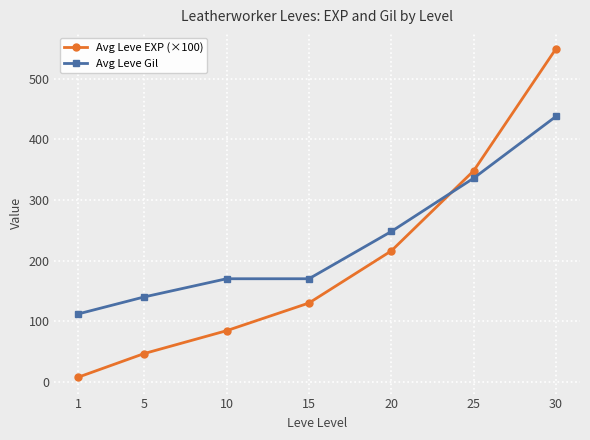

Reading left to right, list all the values displayed in this chart.

Avg Leve EXP (×100): 1=7.7	5=46.6	10=84.3	15=130.0	20=216.0	25=348.2	30=549.8
Avg Leve Gil: 1=112.0	5=140.0	10=170.0	15=170.0	20=248.0	25=336.0	30=438.0